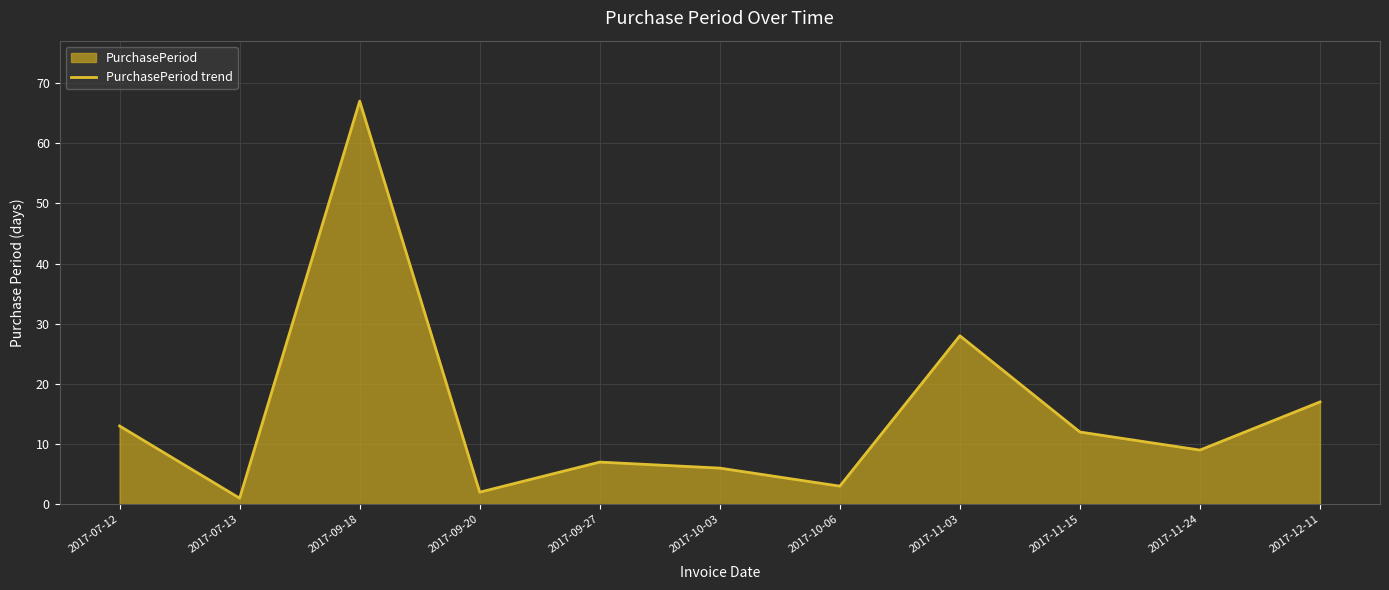

How many lines are shown in the chart?

1